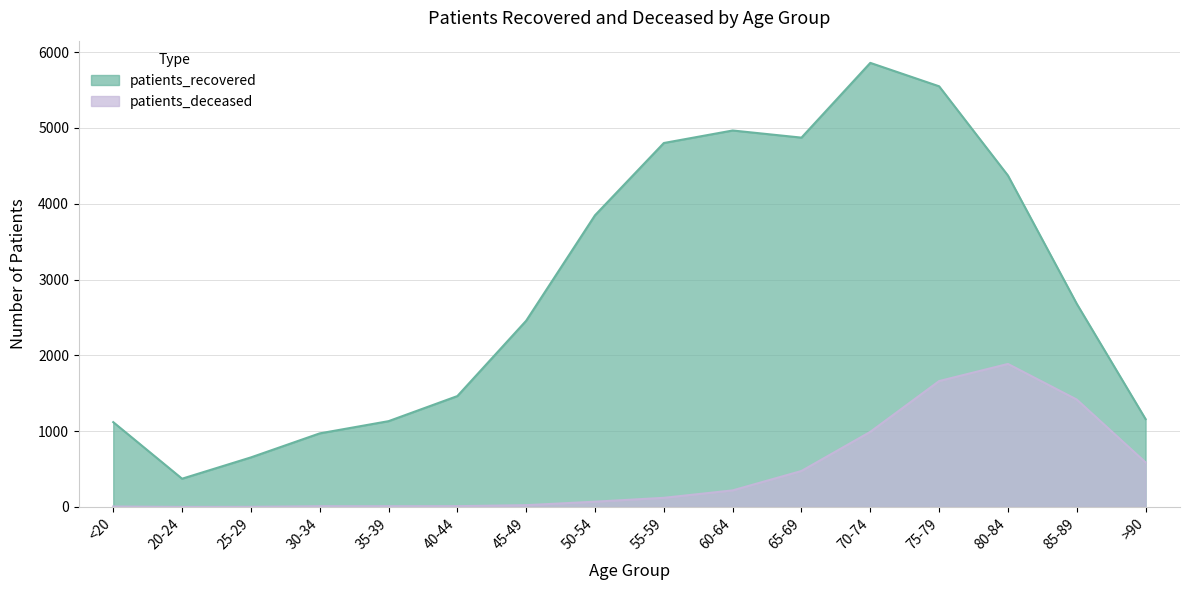

True or false: patients_recovered has more than 1 interior local peaks.

True